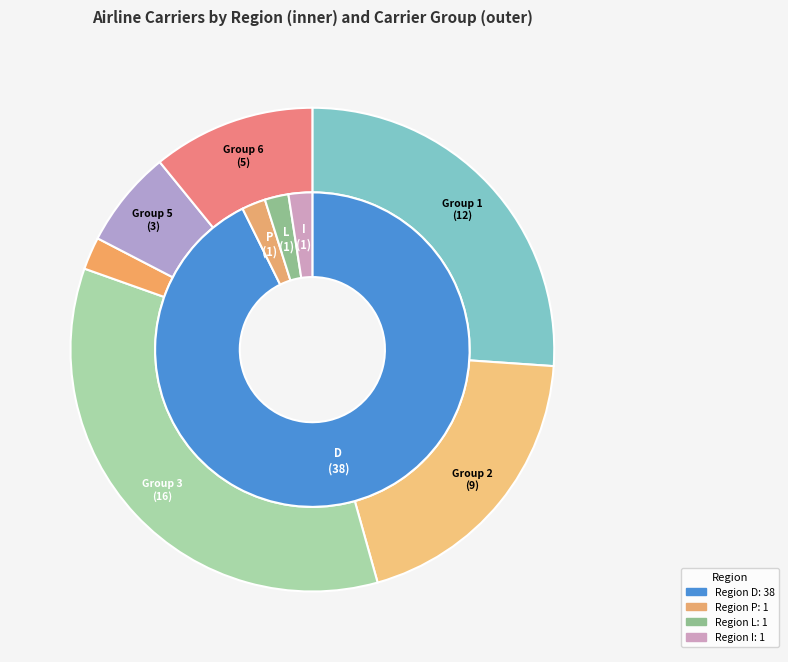

Count the number of slices in the pie.

4